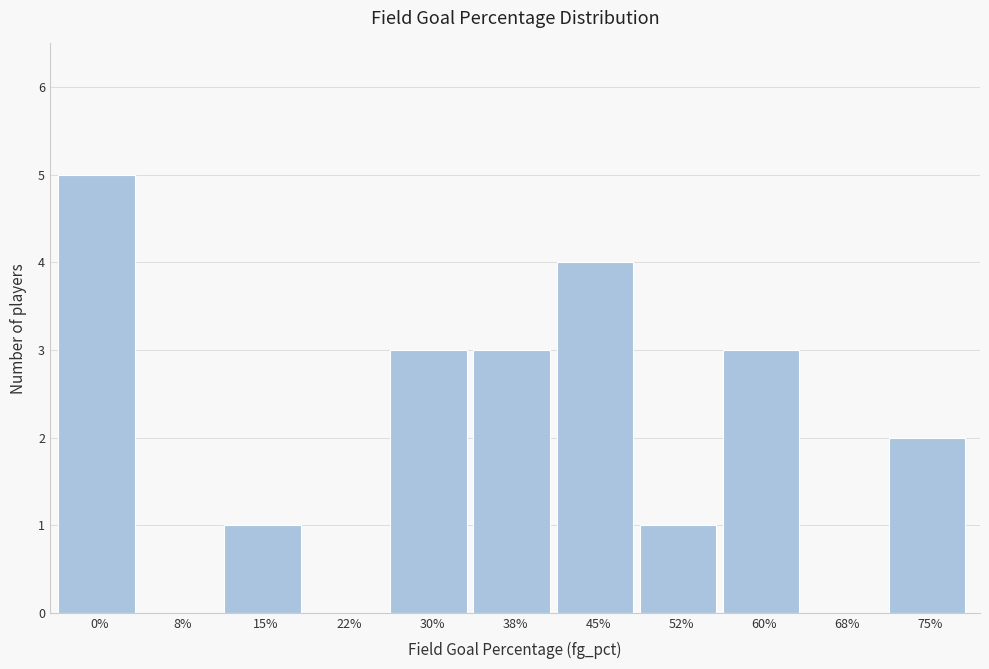

Reading left to right, transcribe all the data shown in this chart.

0%=5	8%=0	15%=1	22%=0	30%=3	38%=3	45%=4	52%=1	60%=3	68%=0	75%=2